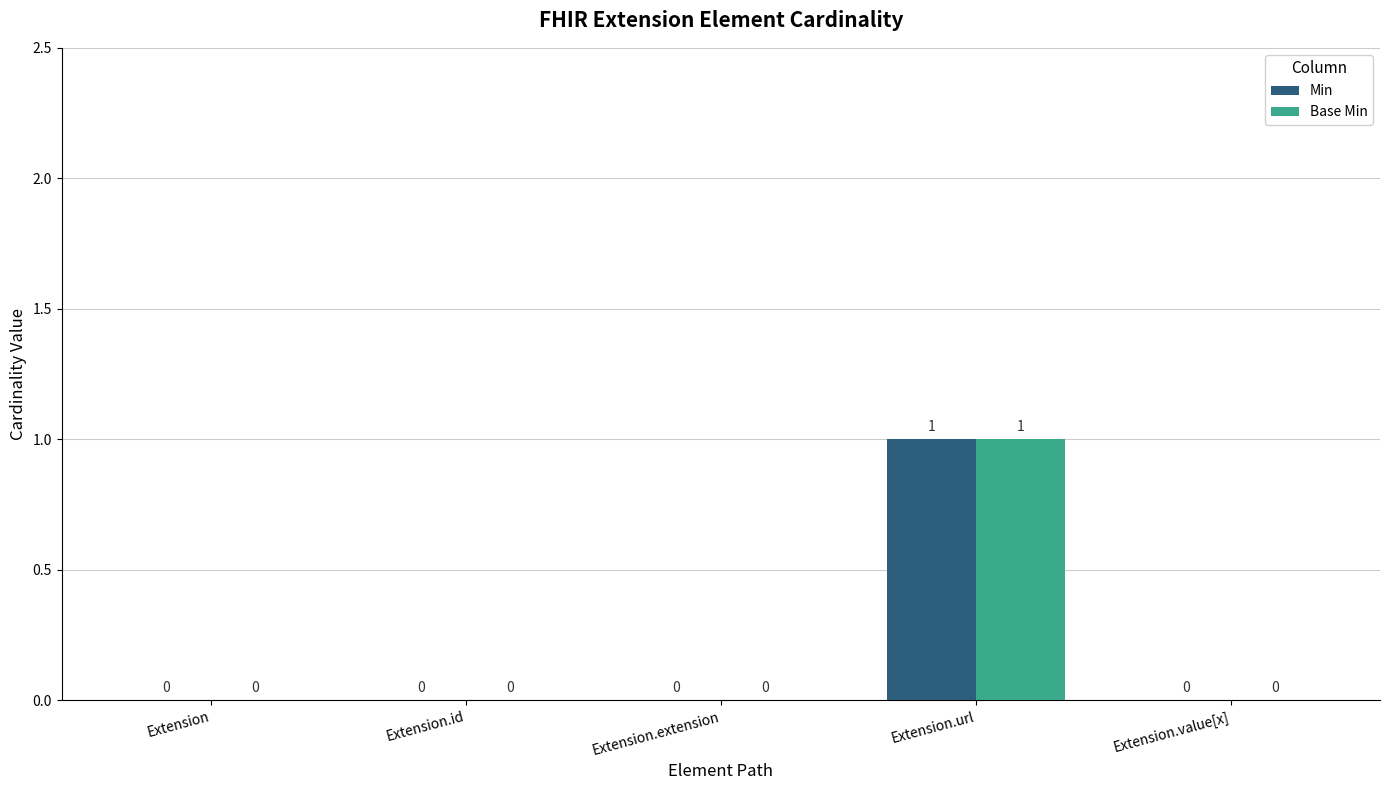

How many positive values does the Base Min series have?

1